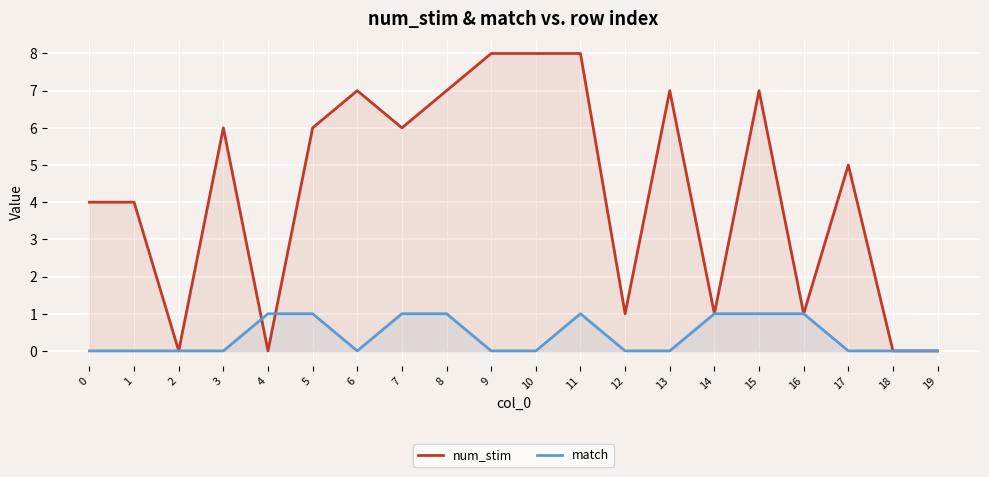

At which category is the sum across all series the highest?

11